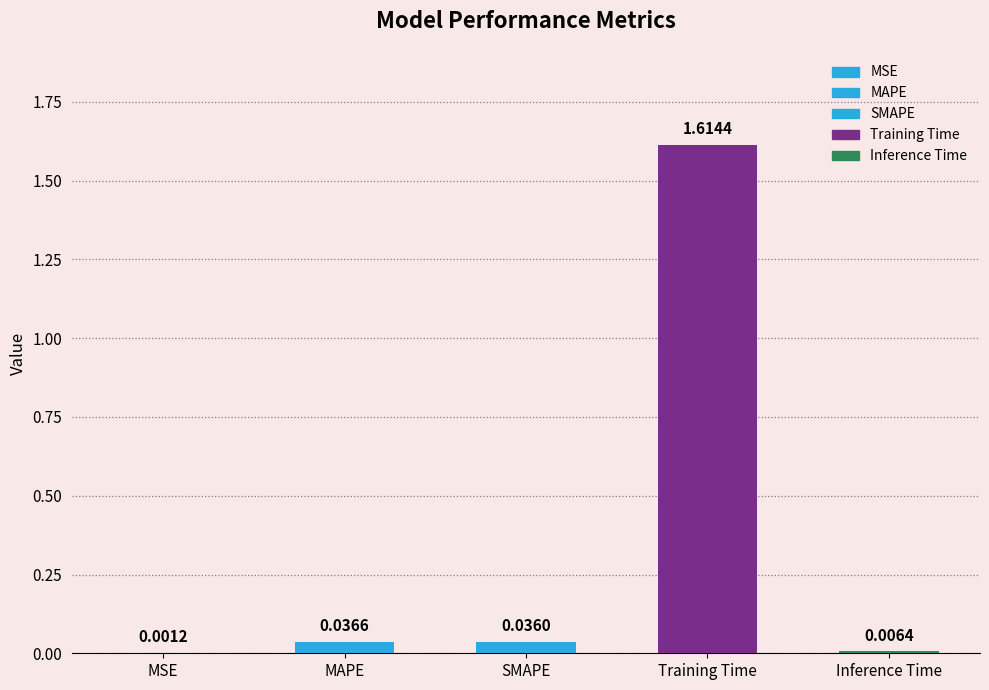

Does the chart contain any negative values?

No